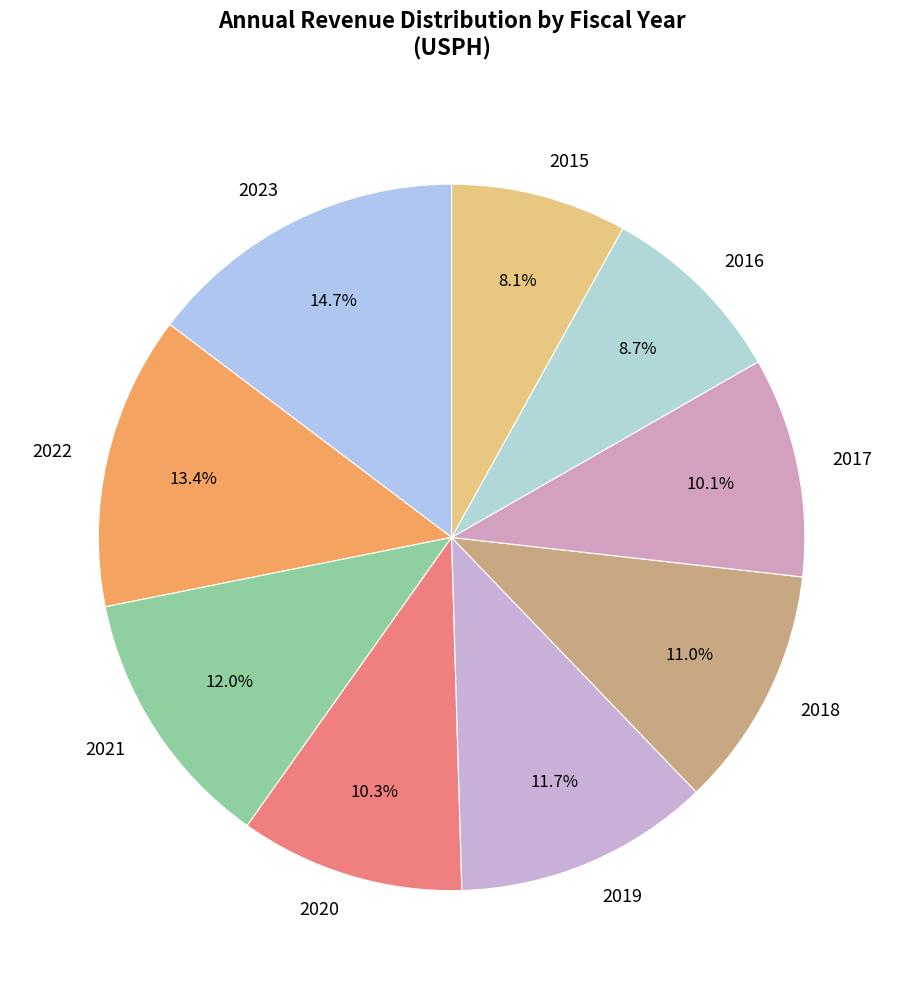

What percentage is the 2015 slice, to the nearest percent?

8%